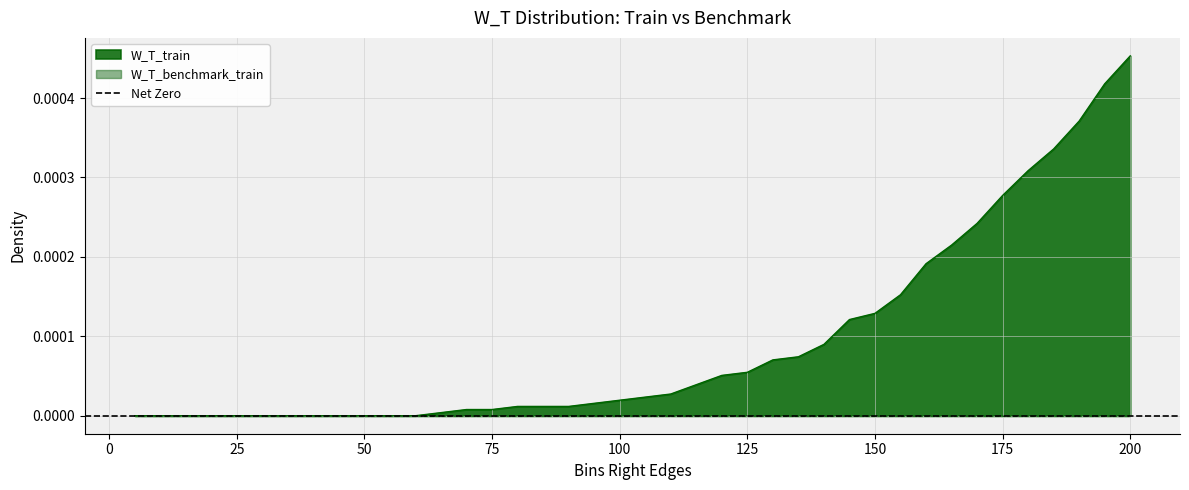

How many distinct data groups are displayed?

1